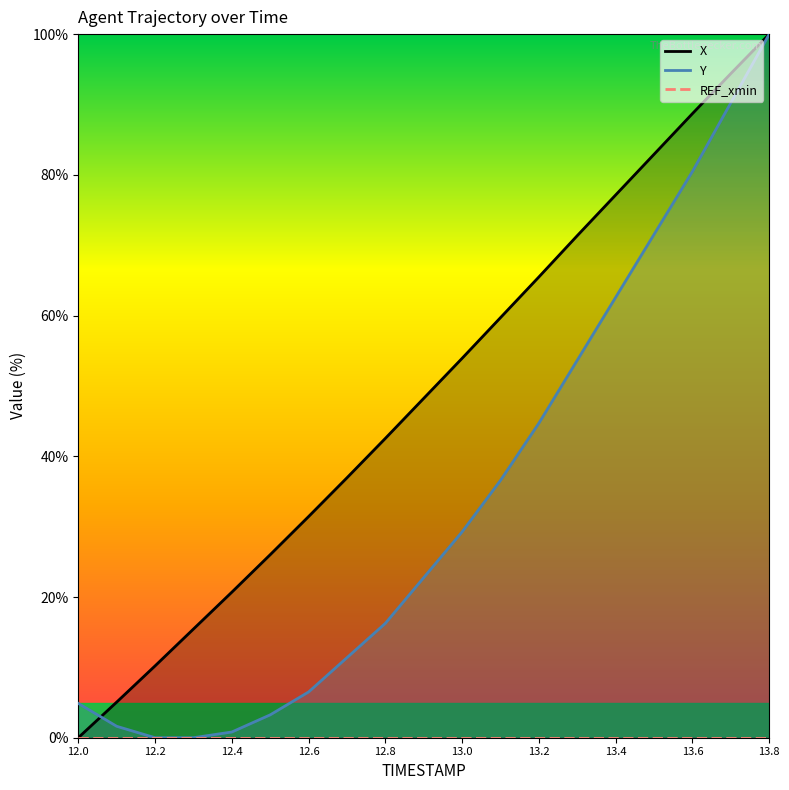

At which category is the sum across all series the highest?

13.8